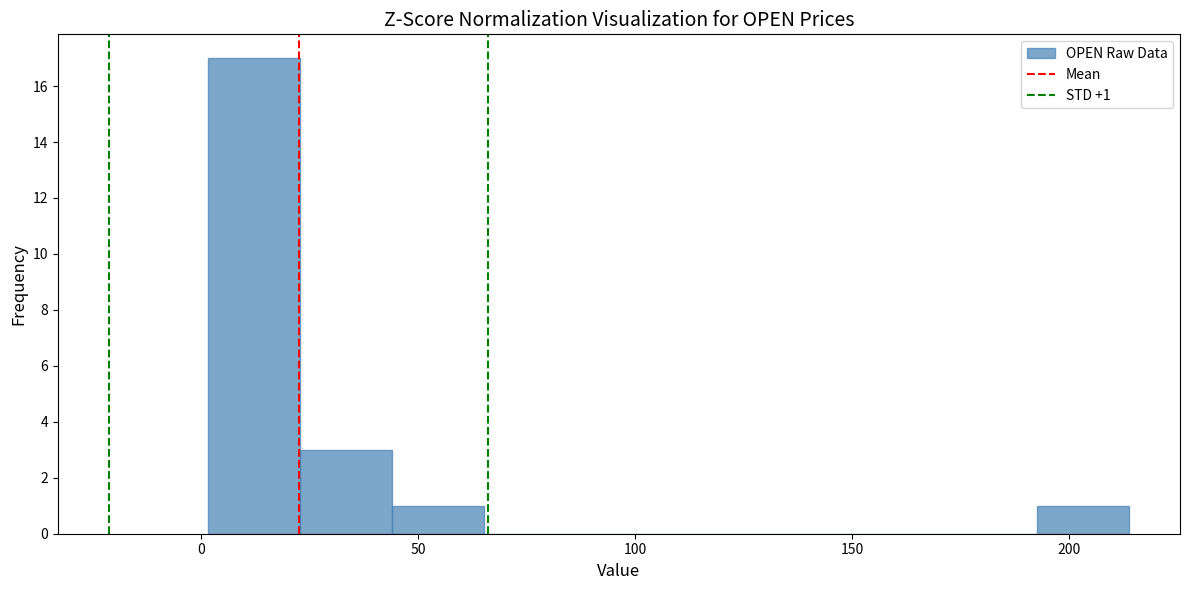

Which range on the x-axis has the tallest bar?

0 to 25